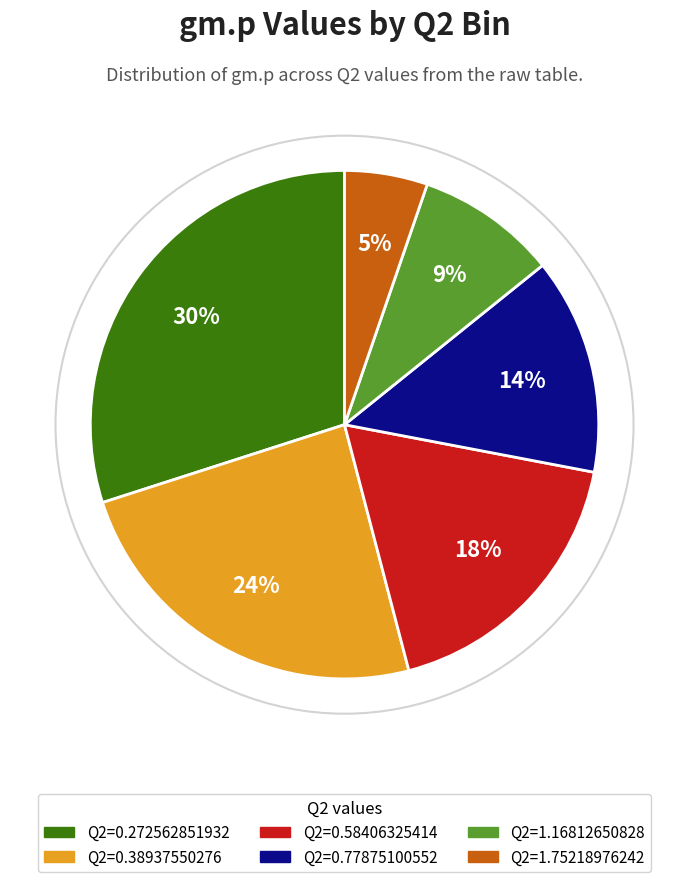

Does any single category account for the majority?

No